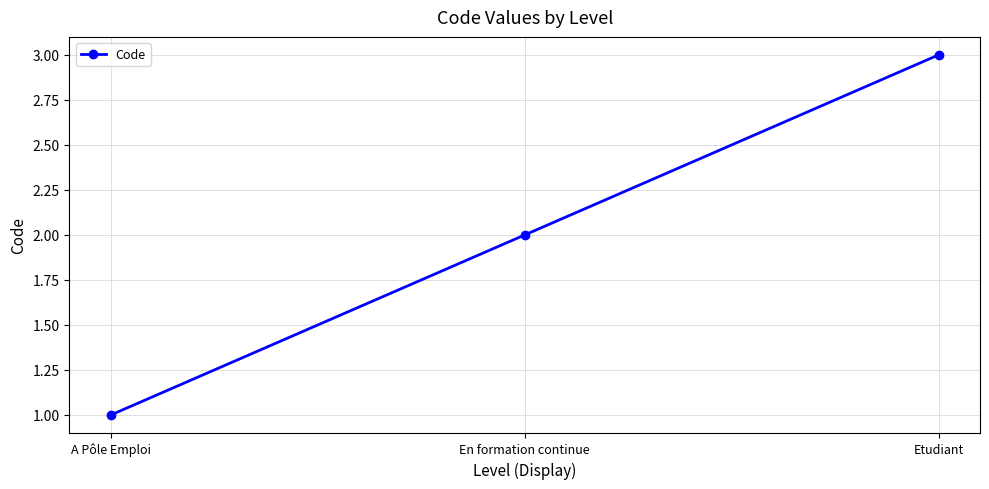

How many lines are shown in the chart?

1